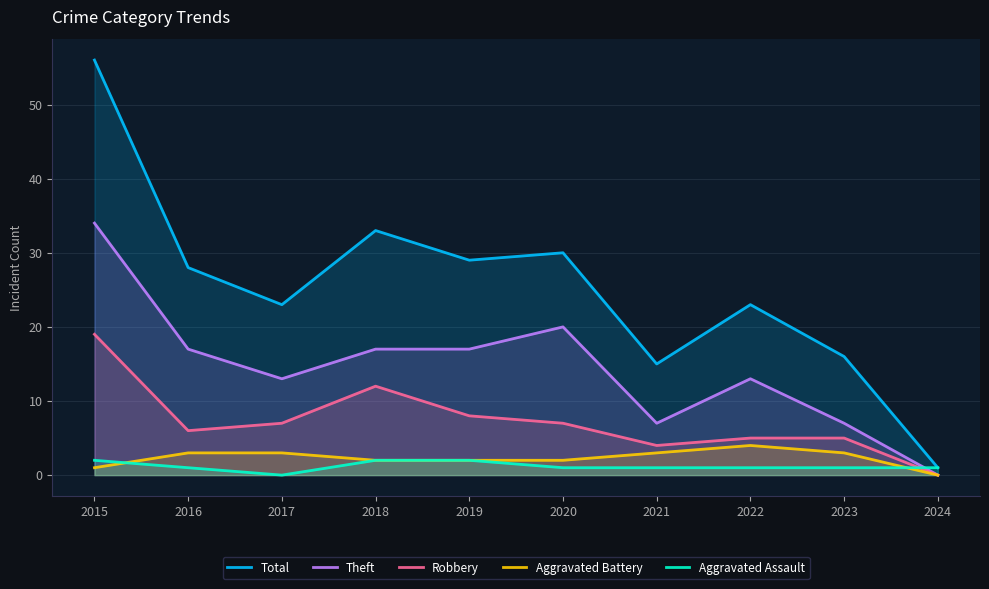

What is the value of the Aggravated Assault point at the 5th from the left?

2